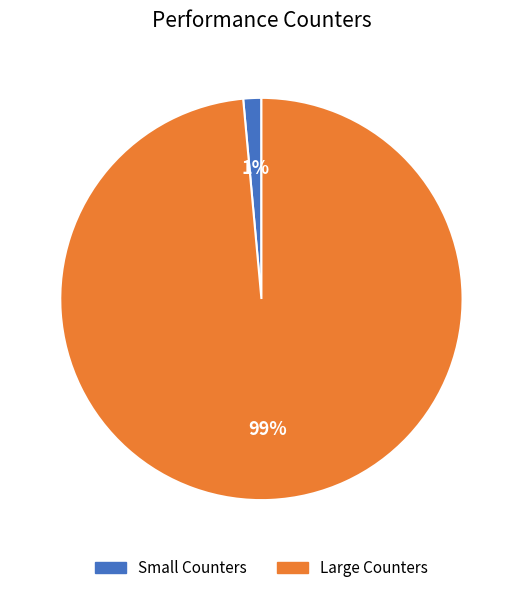

To the nearest percent, what is the average slice percentage?

50%